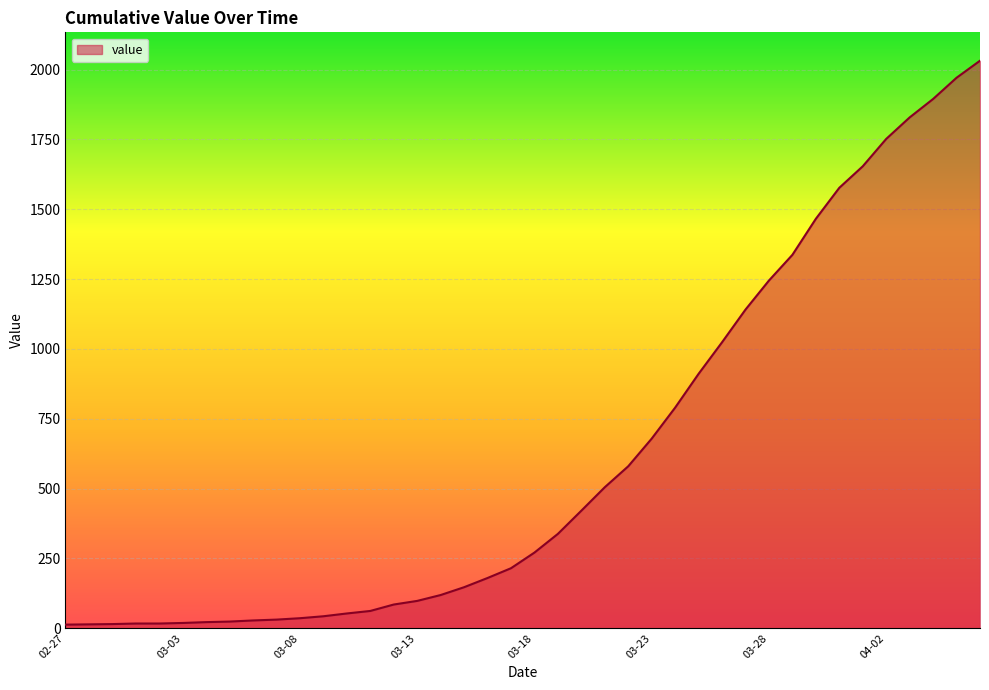

What is the maximum value shown in the chart?

2032